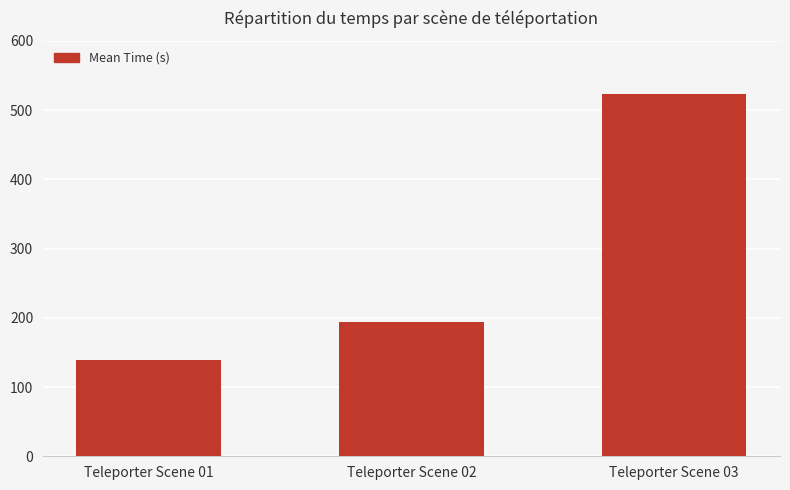

What is the approximate value at Teleporter Scene 02?

194.3